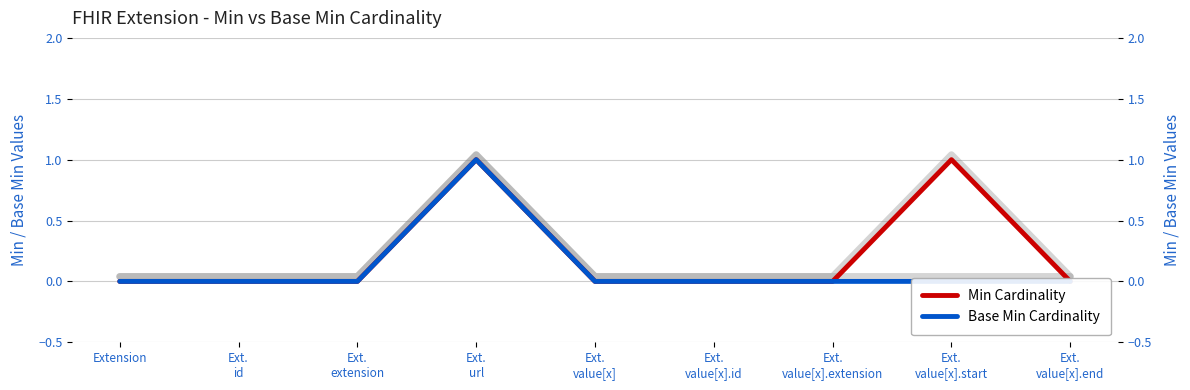

Read the Min Cardinality value at Ext.
url.

1